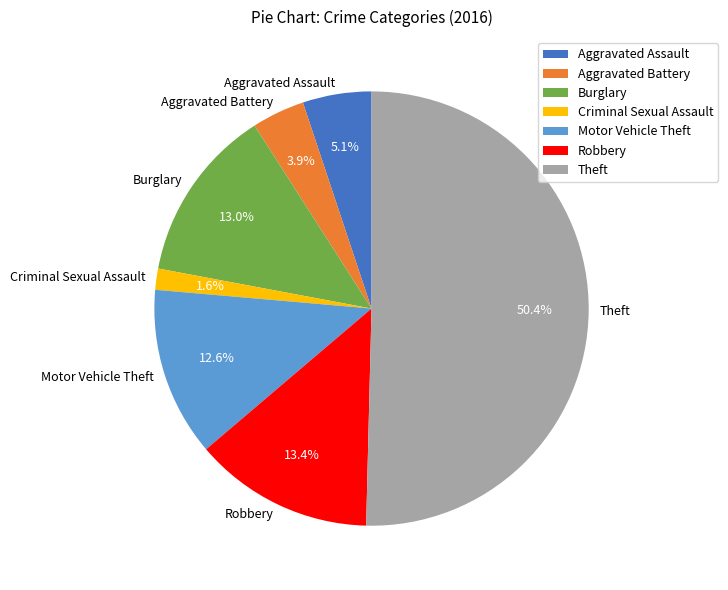

Which slice is the smallest?

Criminal Sexual Assault